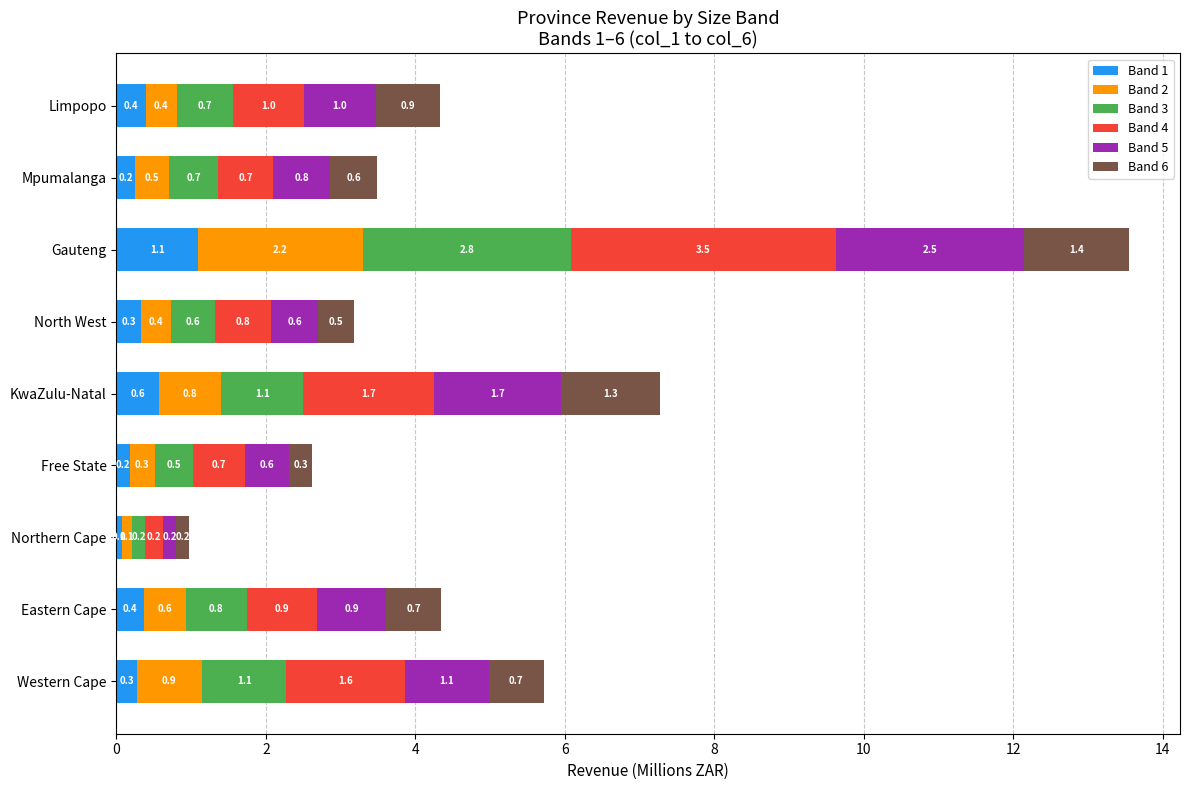

At which label is Band 1 closest to 0?

Northern Cape